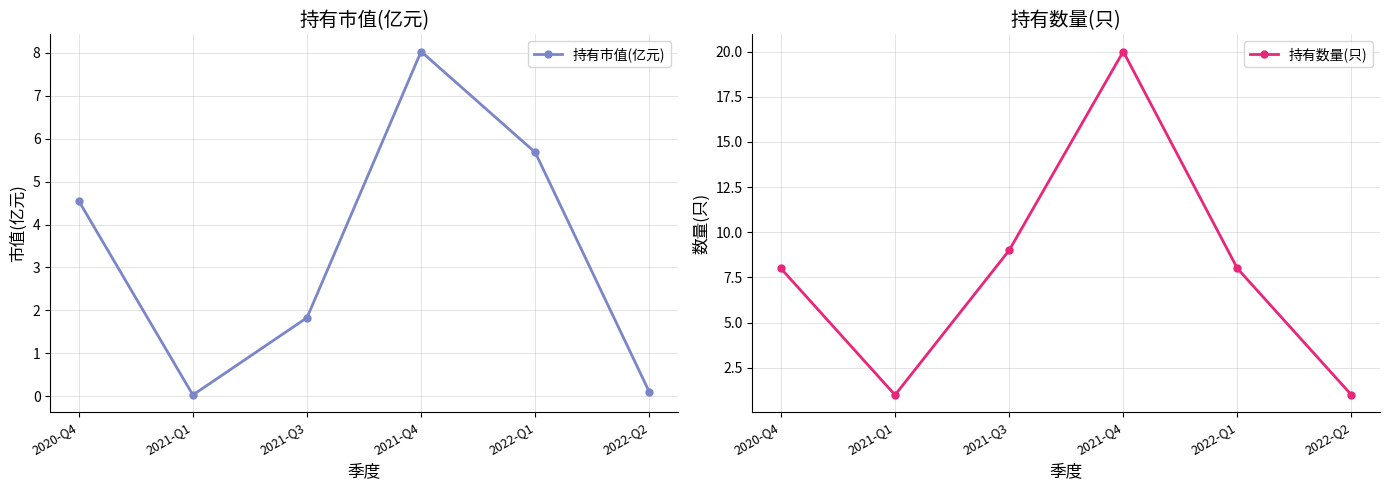

What is the difference between the highest and lowest values at 2021-Q4?

12.0